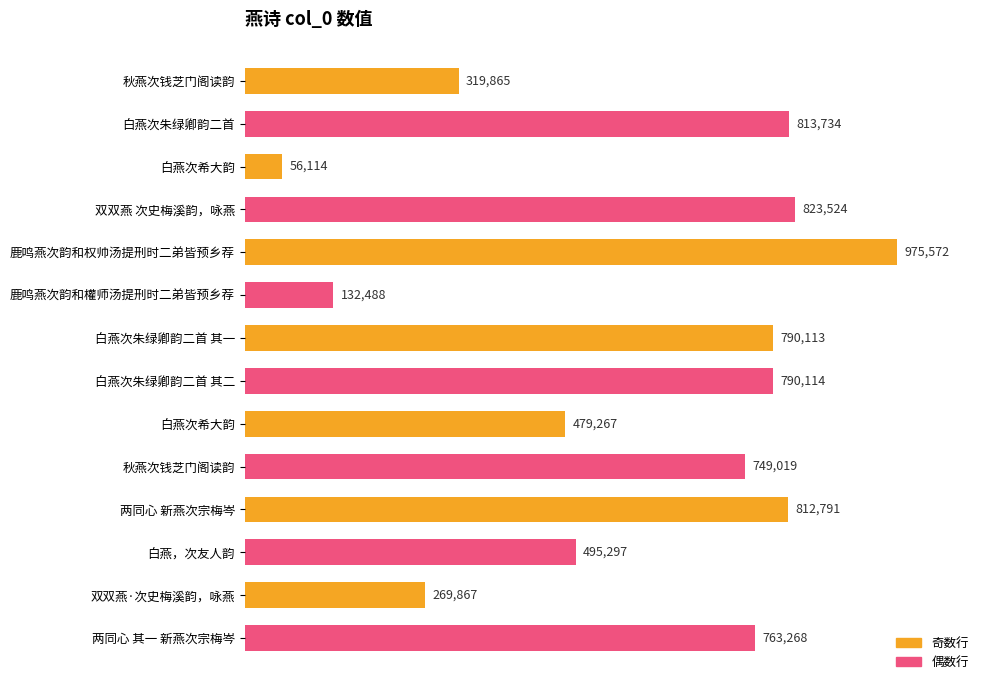

Are the bars horizontal?

Yes